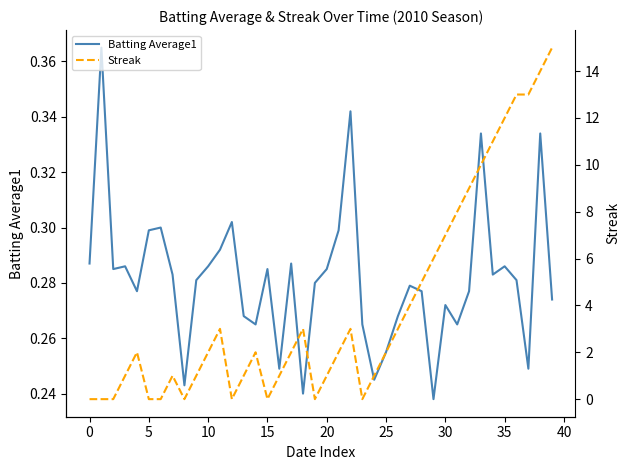

Which series has the largest total across all categories?

Streak